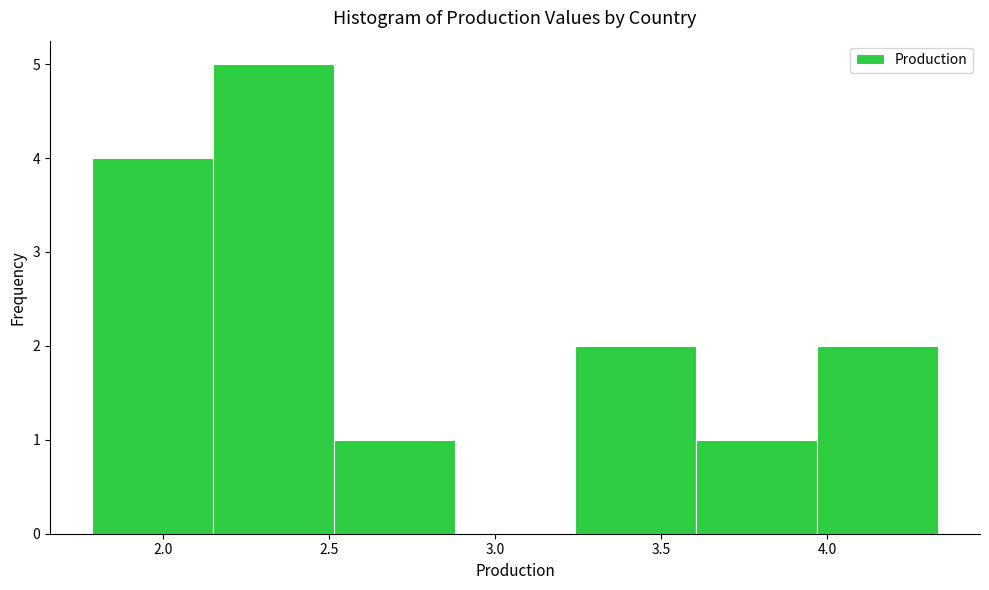

Which range on the x-axis has the tallest bar?

2.15 to 2.50